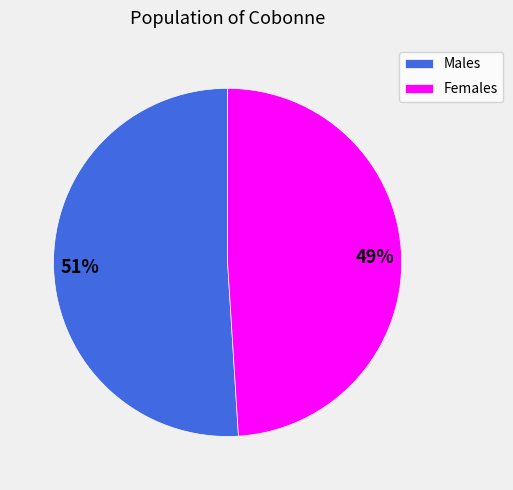

Which slice represents more than half of the pie?

Males